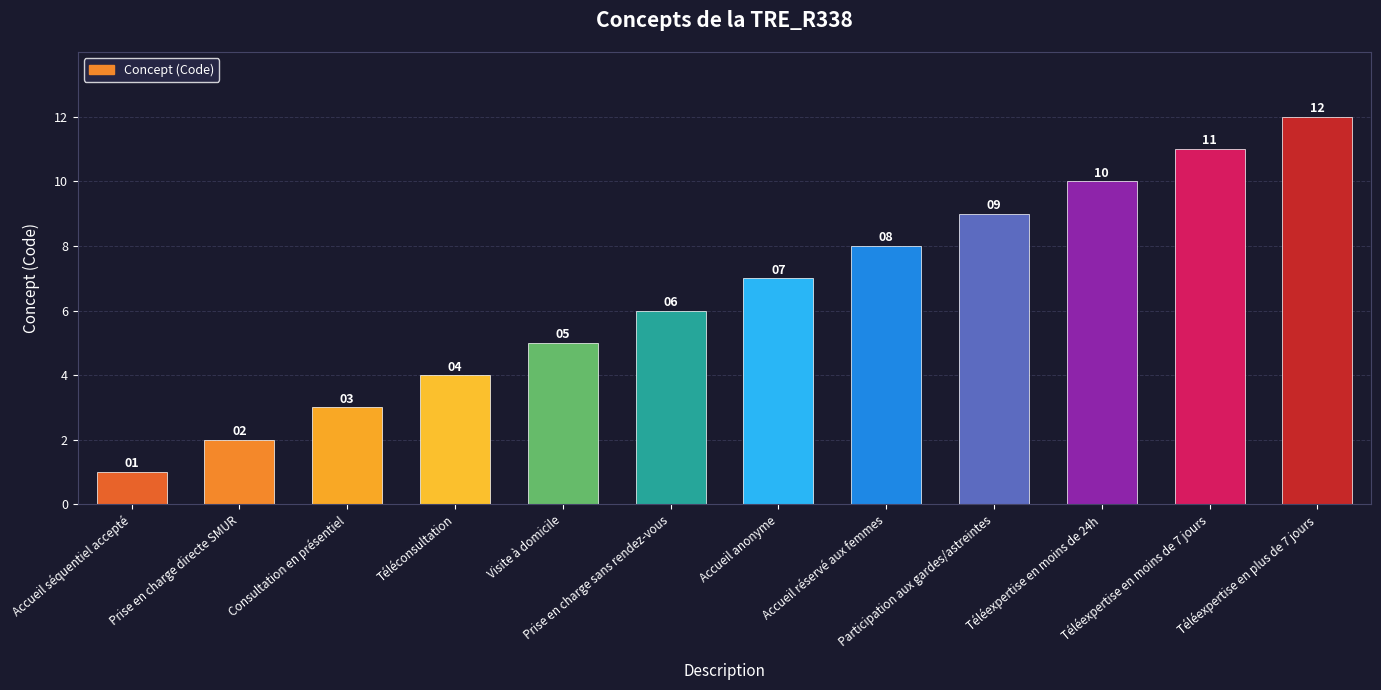

How many values are below 7?

6